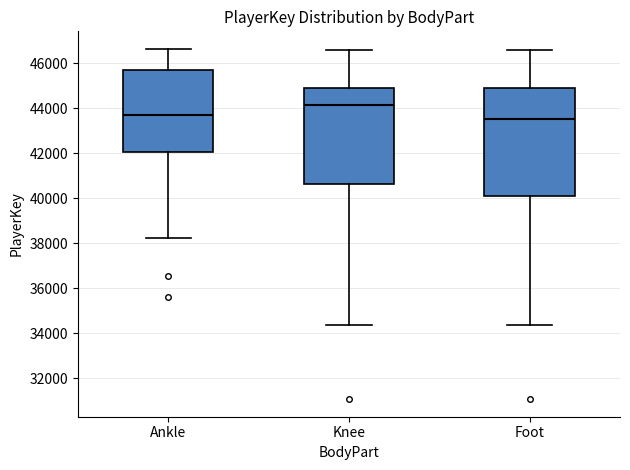

Reading left to right, transcribe this box plot: for each box, give where its median line is, the range the box spans, and where its two whiskers end, as read against the y-axis. The values are not printed on the chart, so give them approximately, as read against the axis.

Ankle: median 43600, box 42000 to 45600, whiskers 38200 to 46600
Knee: median 44200, box 40600 to 44800, whiskers 34400 to 46600
Foot: median 43600, box 40000 to 44800, whiskers 34400 to 46600